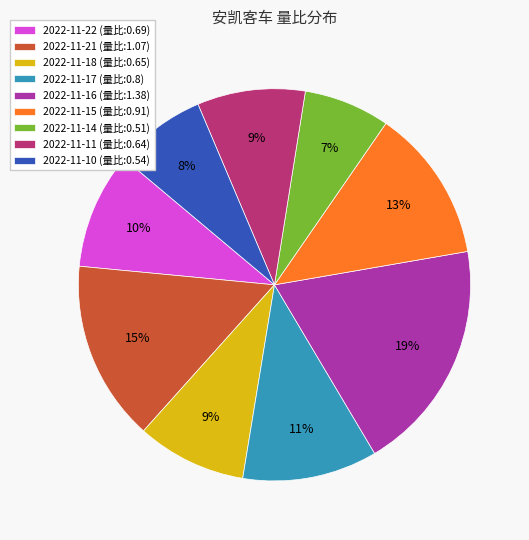

Which category has the biggest portion of the pie?

2022-11-16